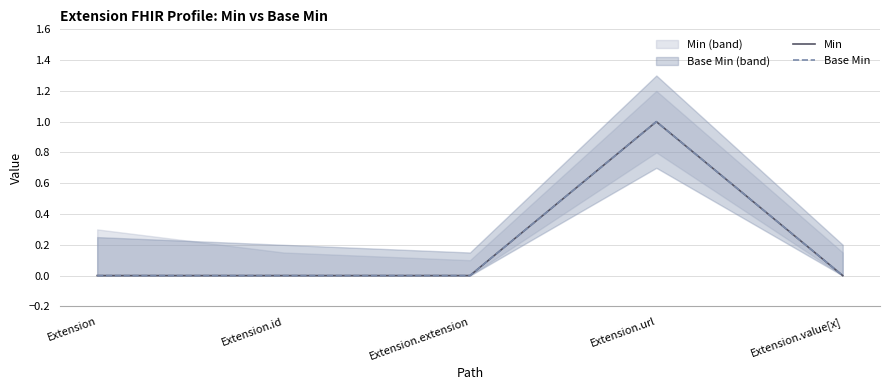

What is the label of the 4th point from the left?

Extension.url